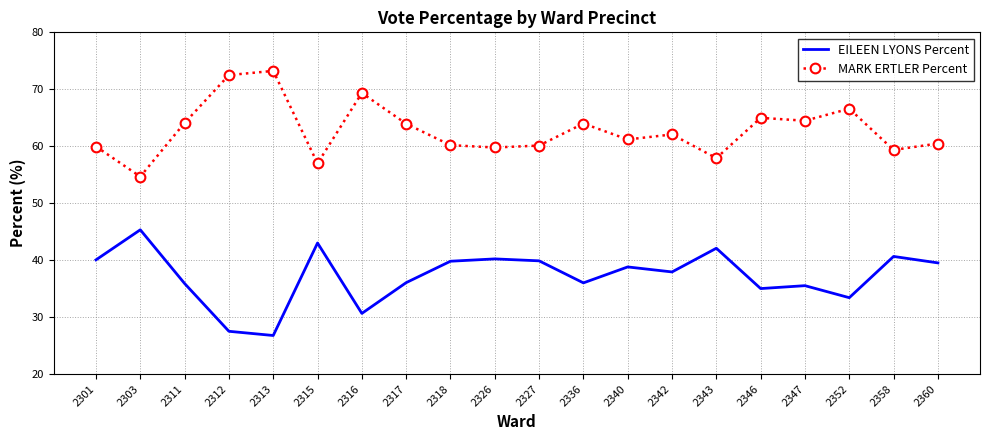

True or false: MARK ERTLER Percent and EILEEN LYONS Percent cross at least once.

False